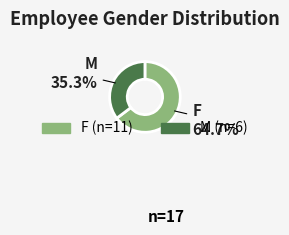

Is the sum of M and F greater than half?

Yes